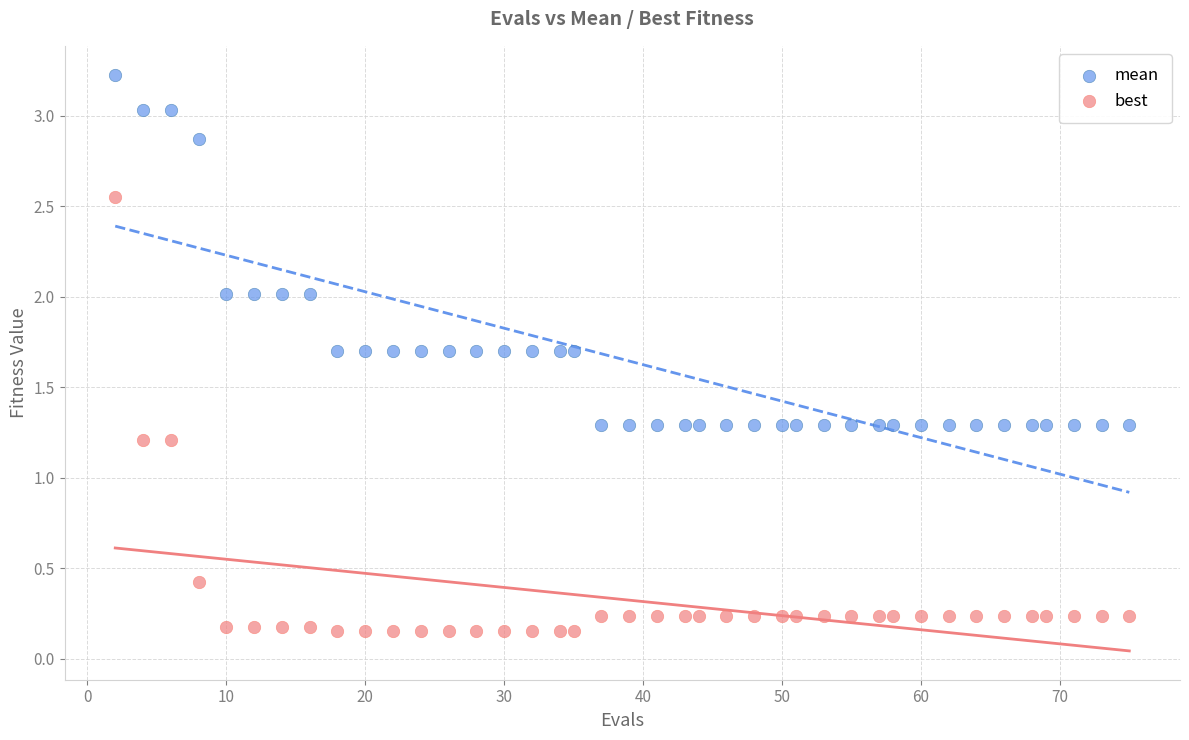

Which series has the widest spread of Y values?

best